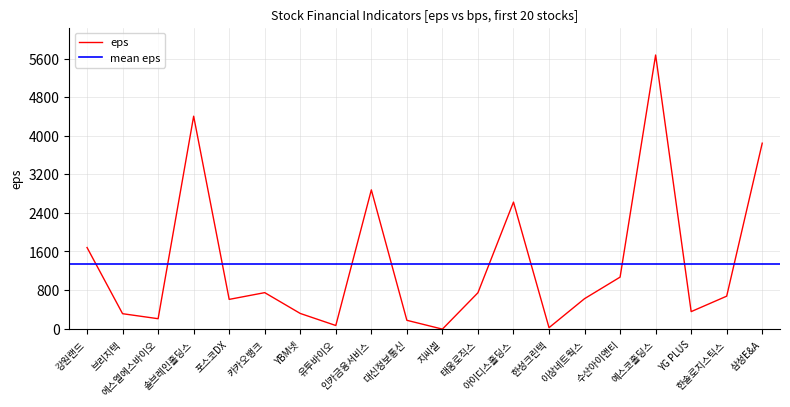

What is the difference between the values at 이상네트웍스 and 삼성E&A?

3226.0